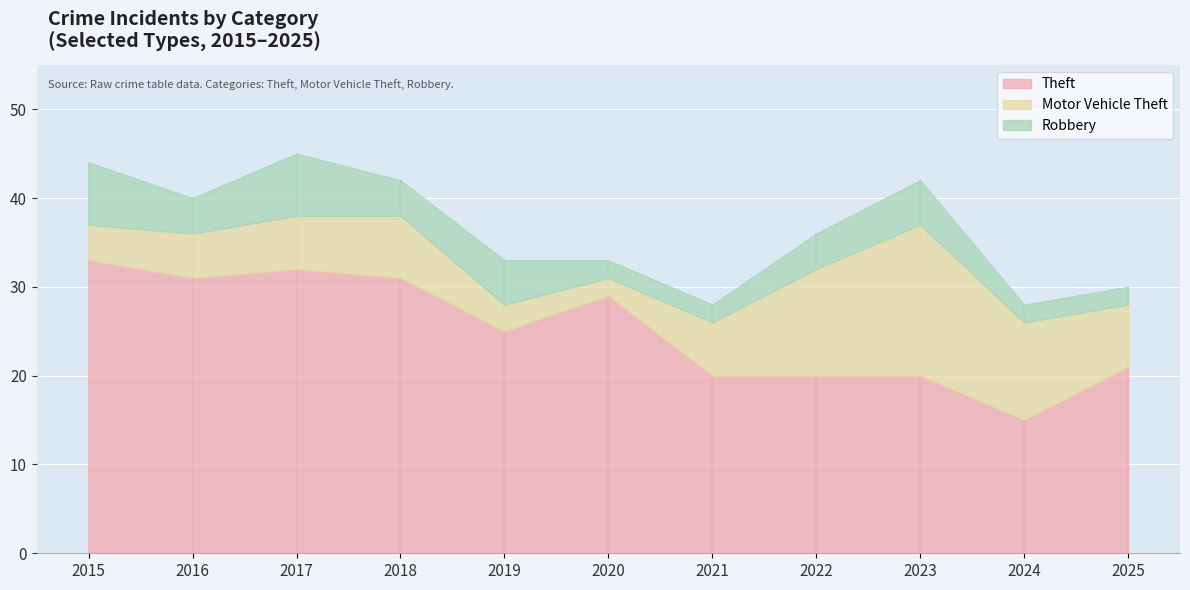

At which category does the chart reach its minimum across all series?

2020